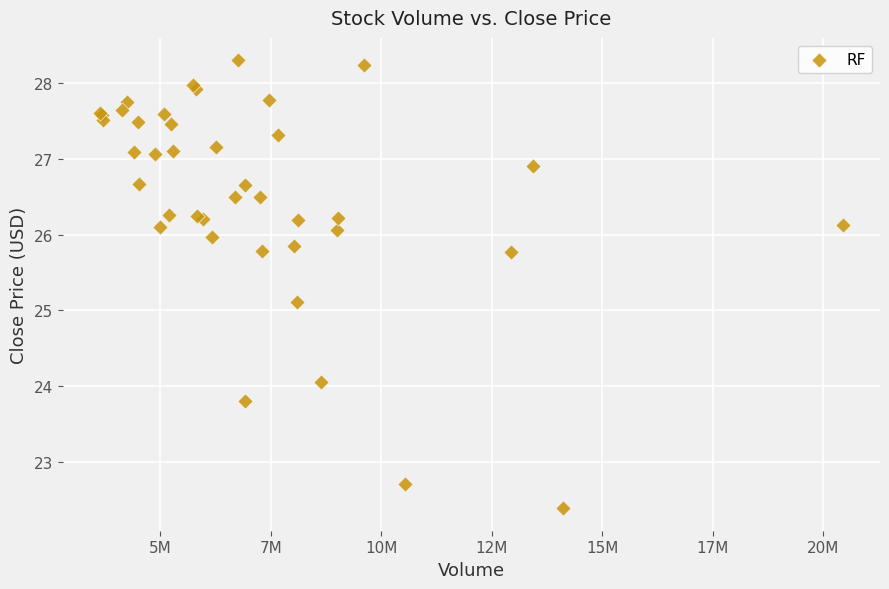

What Y value in the scatter plot is closest to 25?

25.1